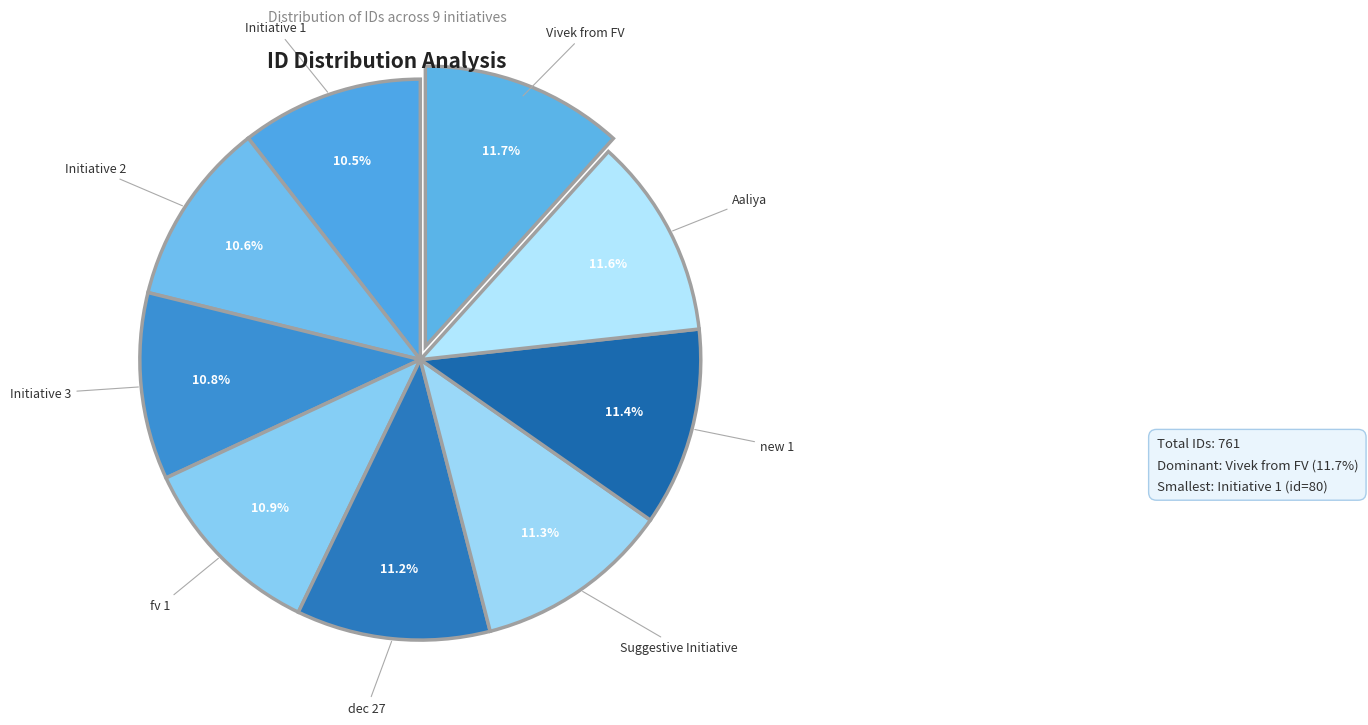

Count the number of slices in the pie.

9